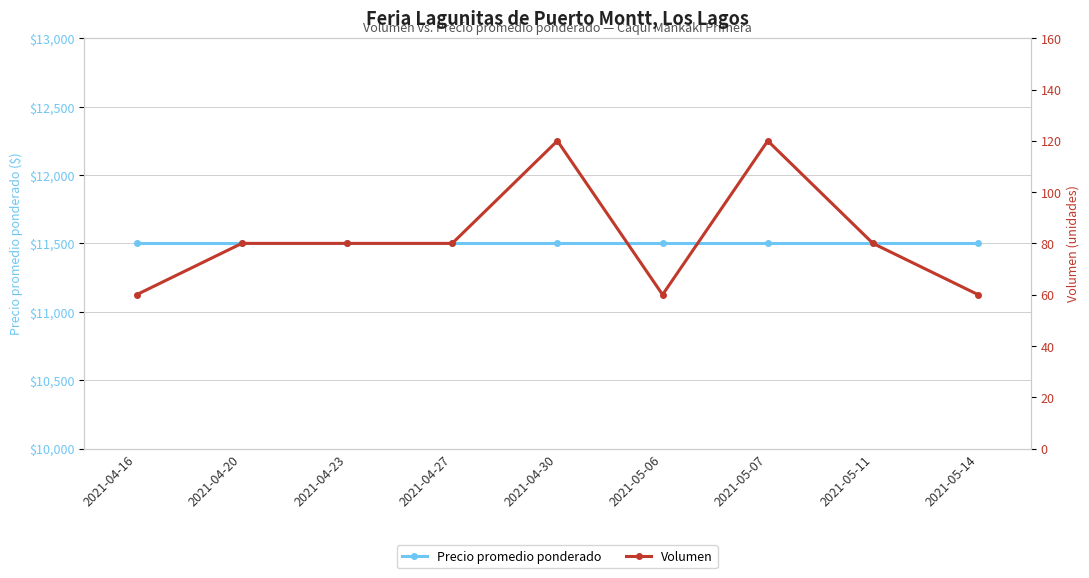

Does the chart have visible grid lines?

Yes